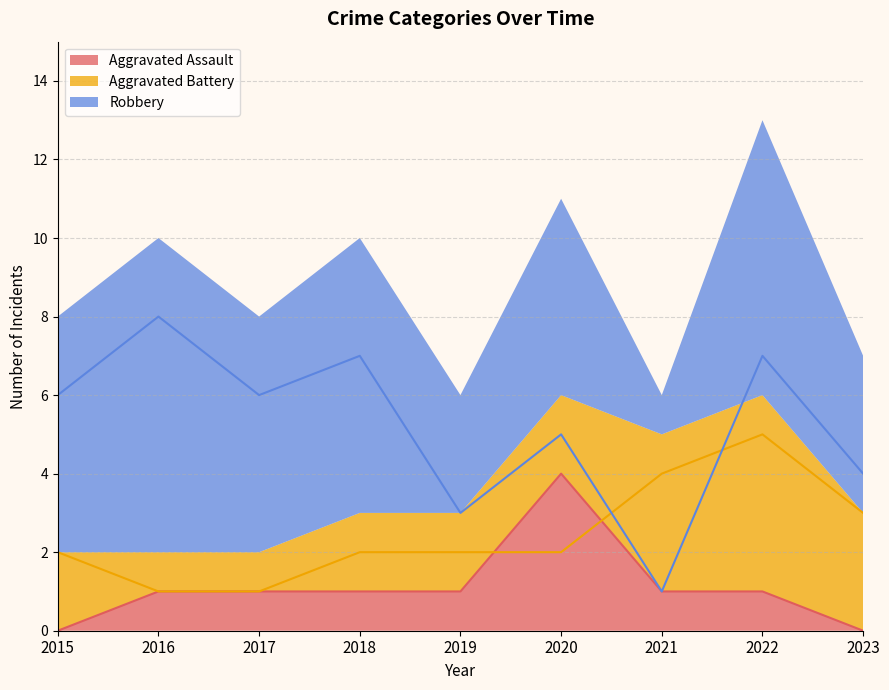

What are all the series names shown in the legend?

Aggravated Assault, Aggravated Battery, Robbery